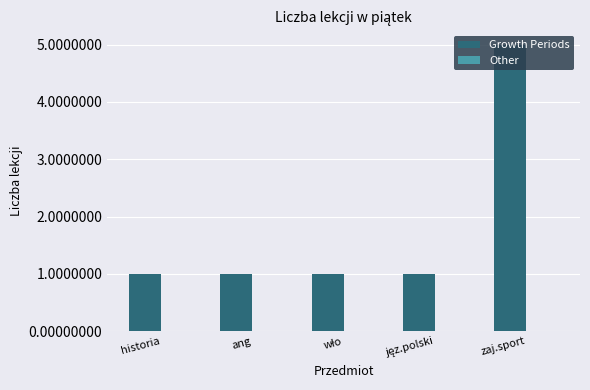

True or false: the data shows 2 at historia.

False